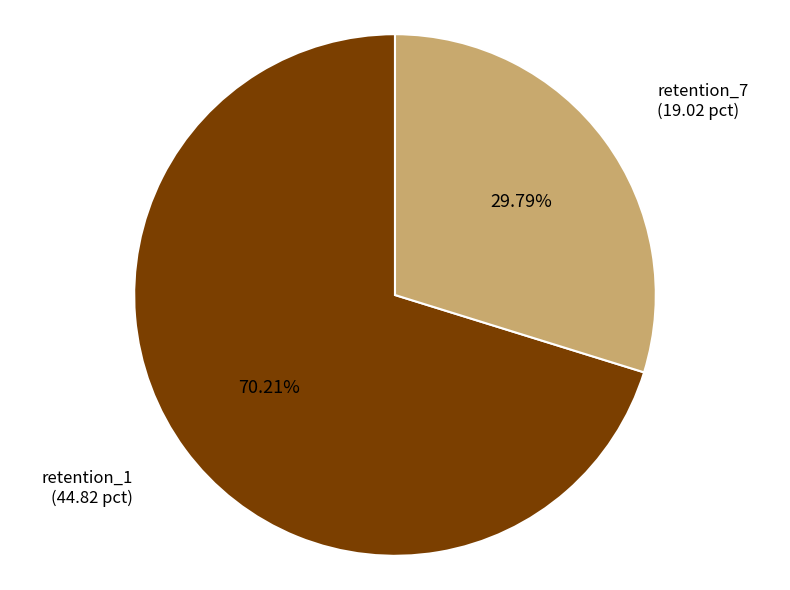

Count the number of slices in the pie.

2